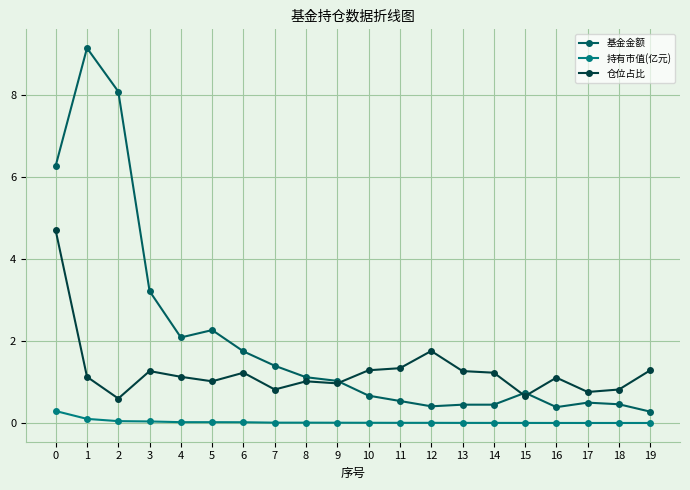

At 19, list the series in order from smallest to largest.

持有市值(亿元), 基金金额, 仓位占比